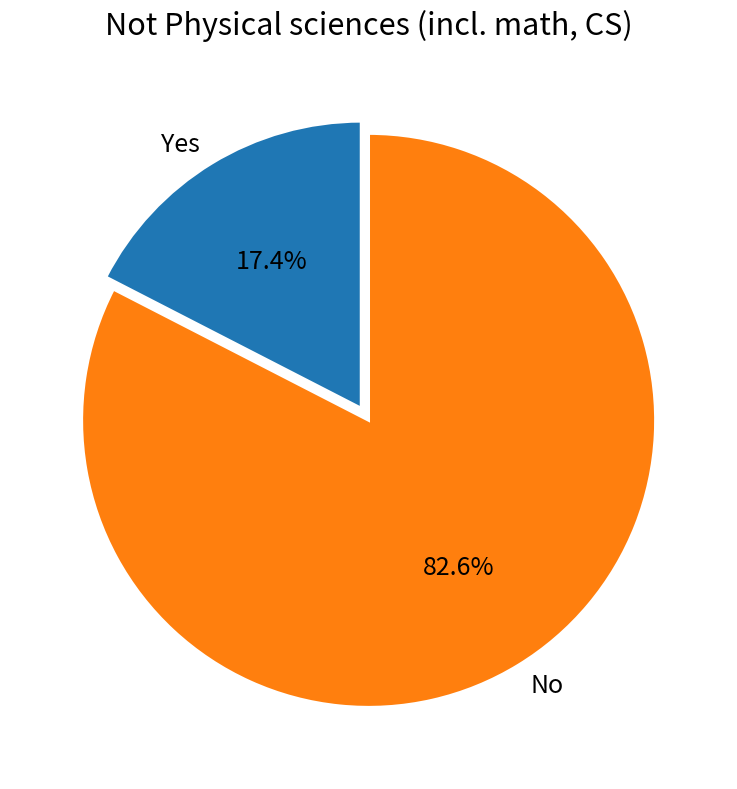

What is the majority slice?

No